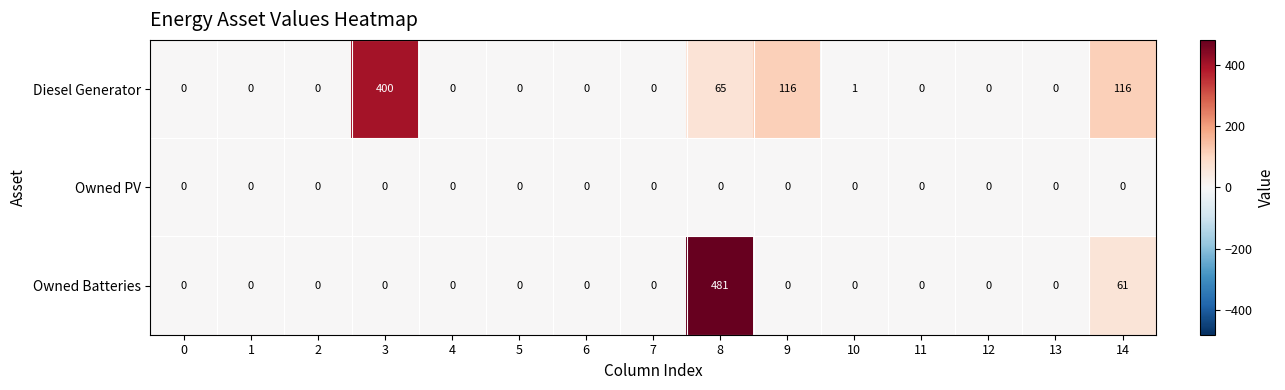

At which category does the chart reach its peak across all series?

8